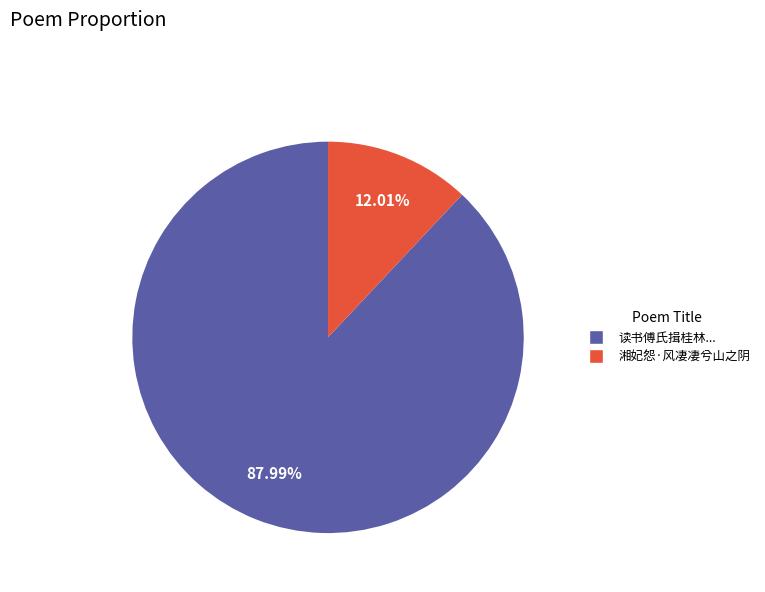

Does any single category account for the majority?

Yes